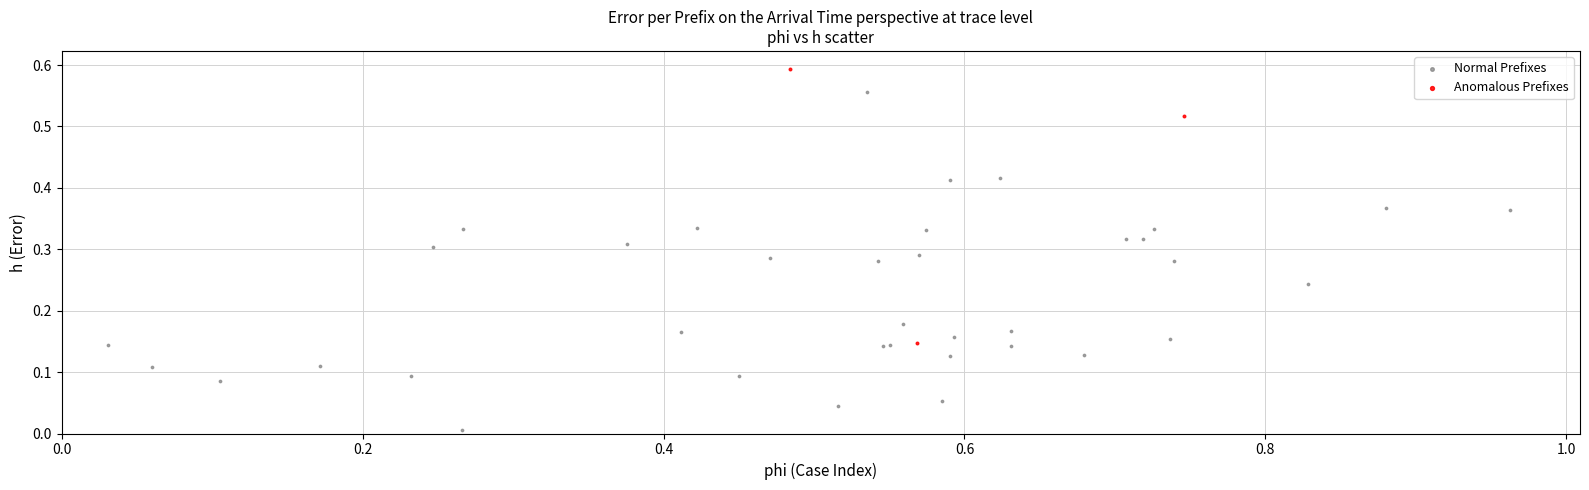

Which series has the largest Y range (max minus min)?

Normal Prefixes